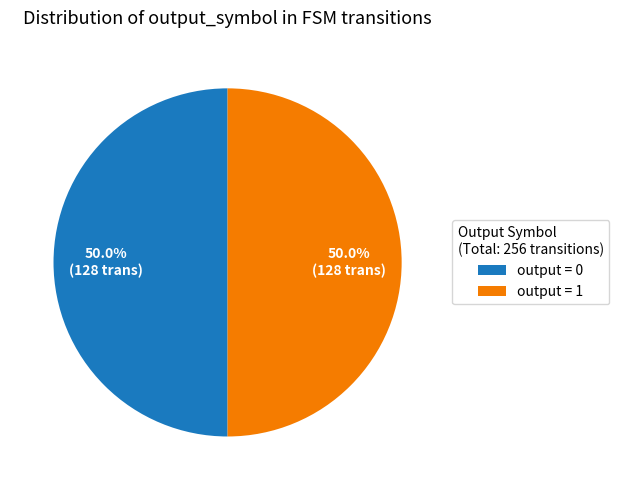

How many segments does this pie chart have?

2